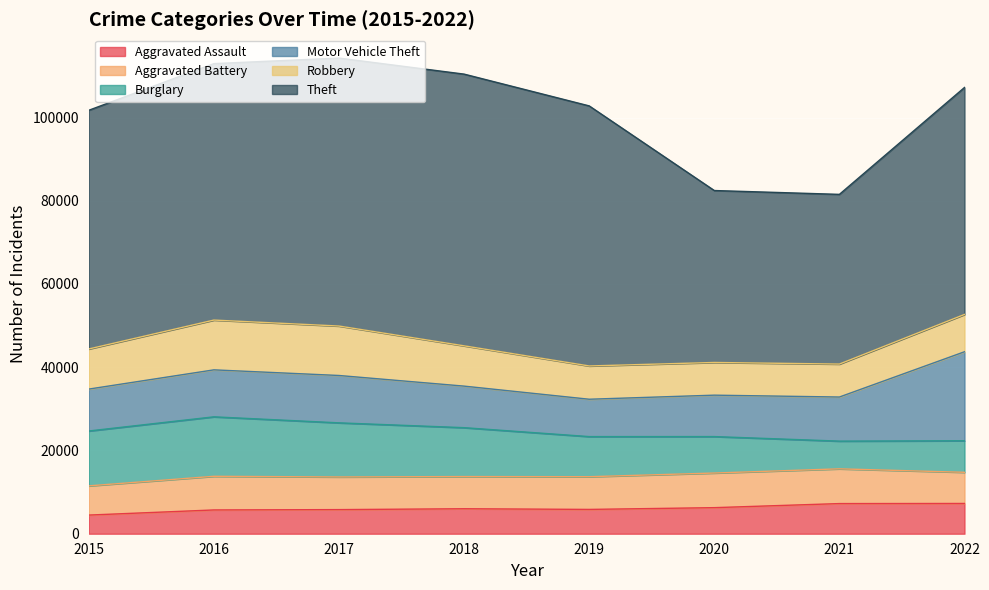

What is the approximate value of Aggravated Assault at 2016, to the nearest 50?

5700